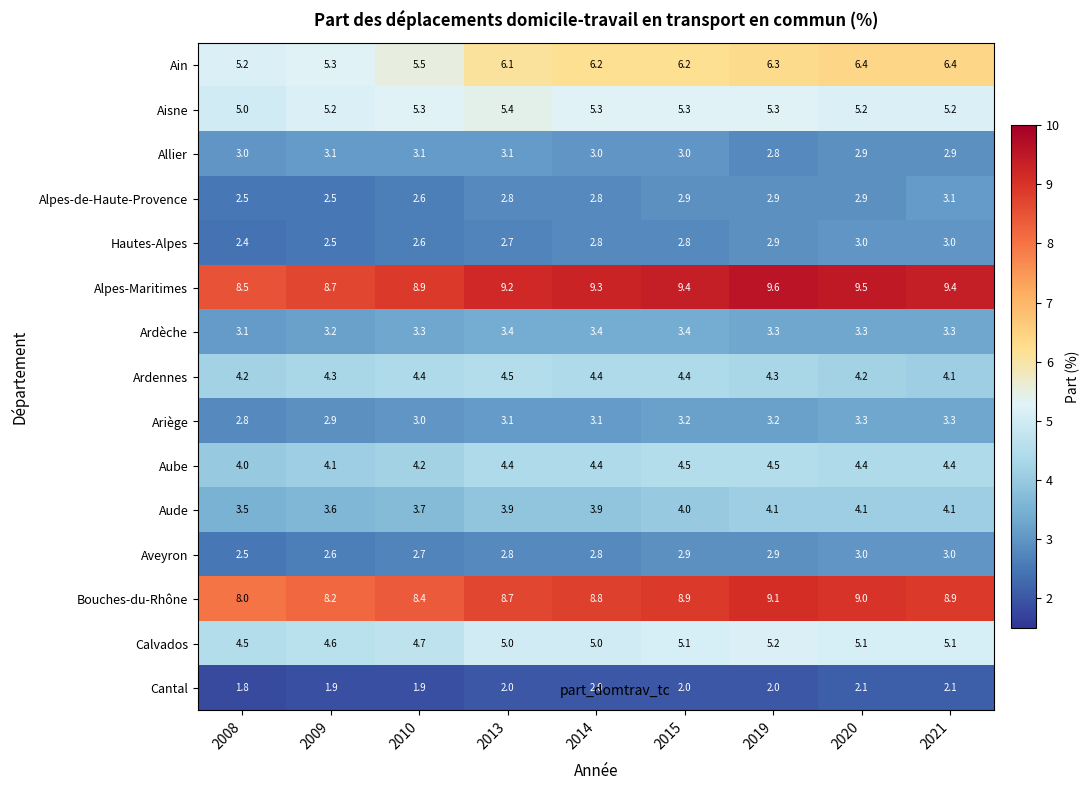

What is the total value across all series at 2008?

61.0